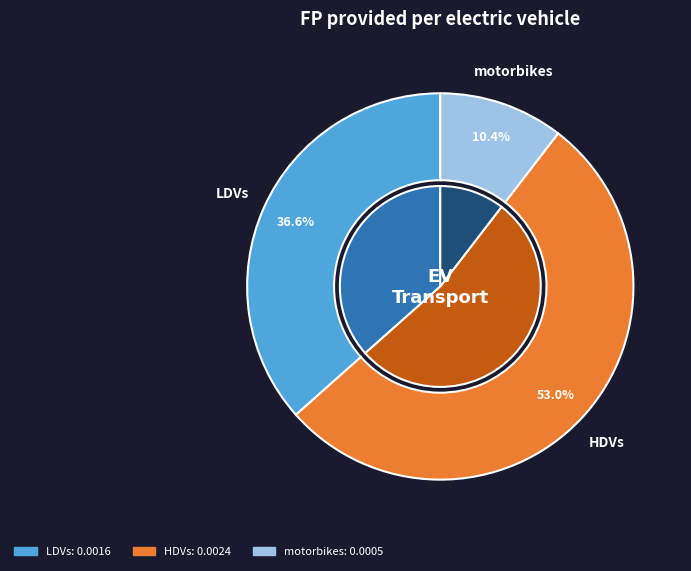

Does LDVs account for over 50% of the chart?

No